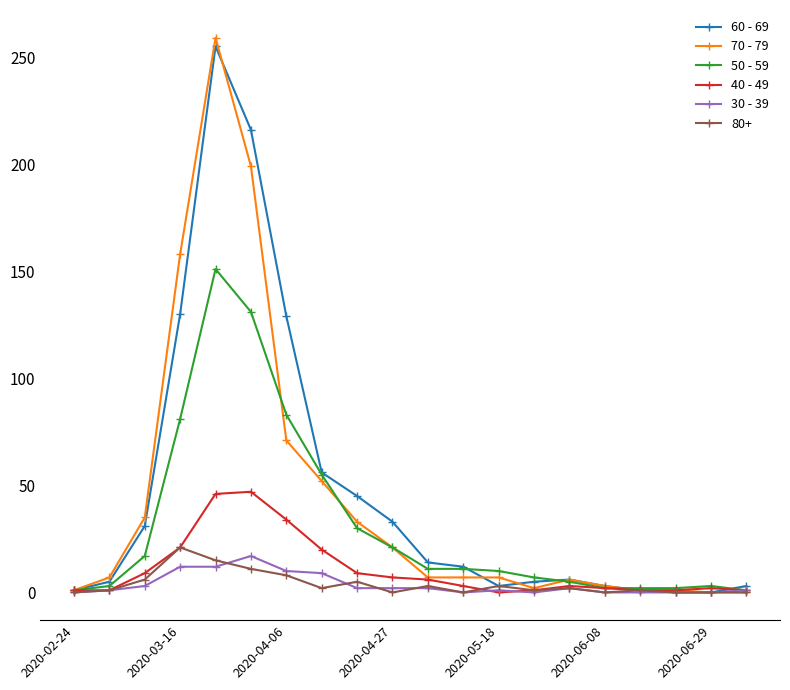

What is the average value of the 70 - 79 series?

44